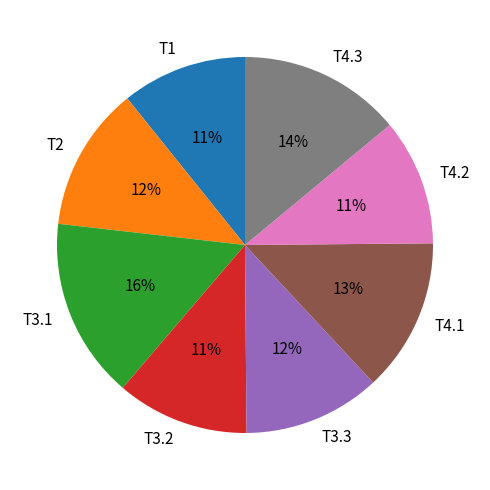

To the nearest percent, what is the combined percentage of T4.1 and T1?

24%